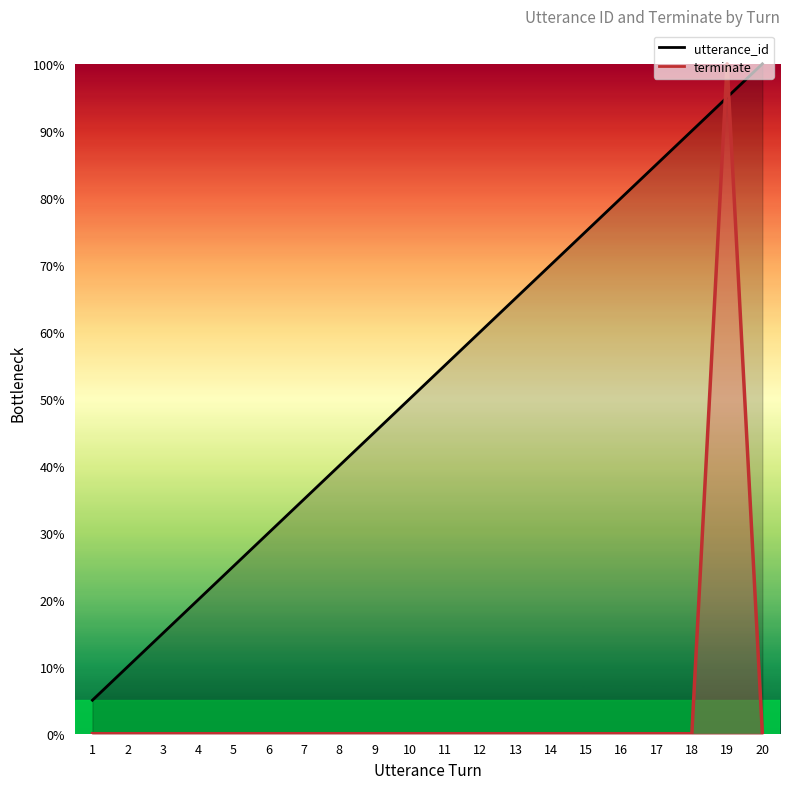

What is the value of the utterance_id point at the 10th from the left?

0.5